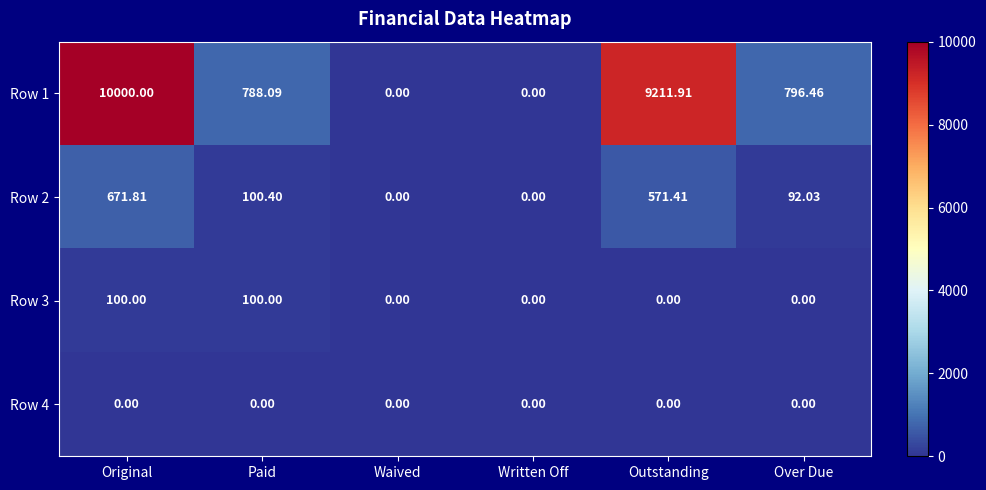

Where is Row 1 nearest to the value 5000?

Over Due